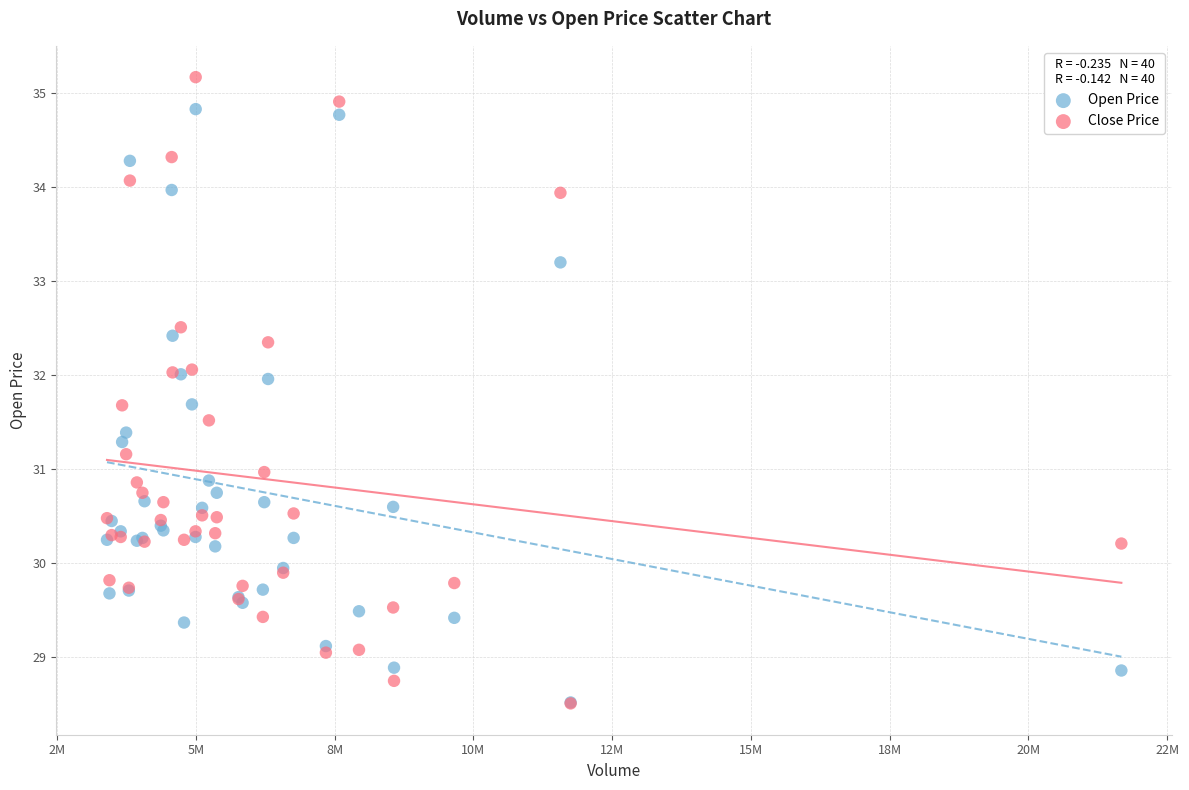

What are all the series names shown in the legend?

Open Price, Close Price